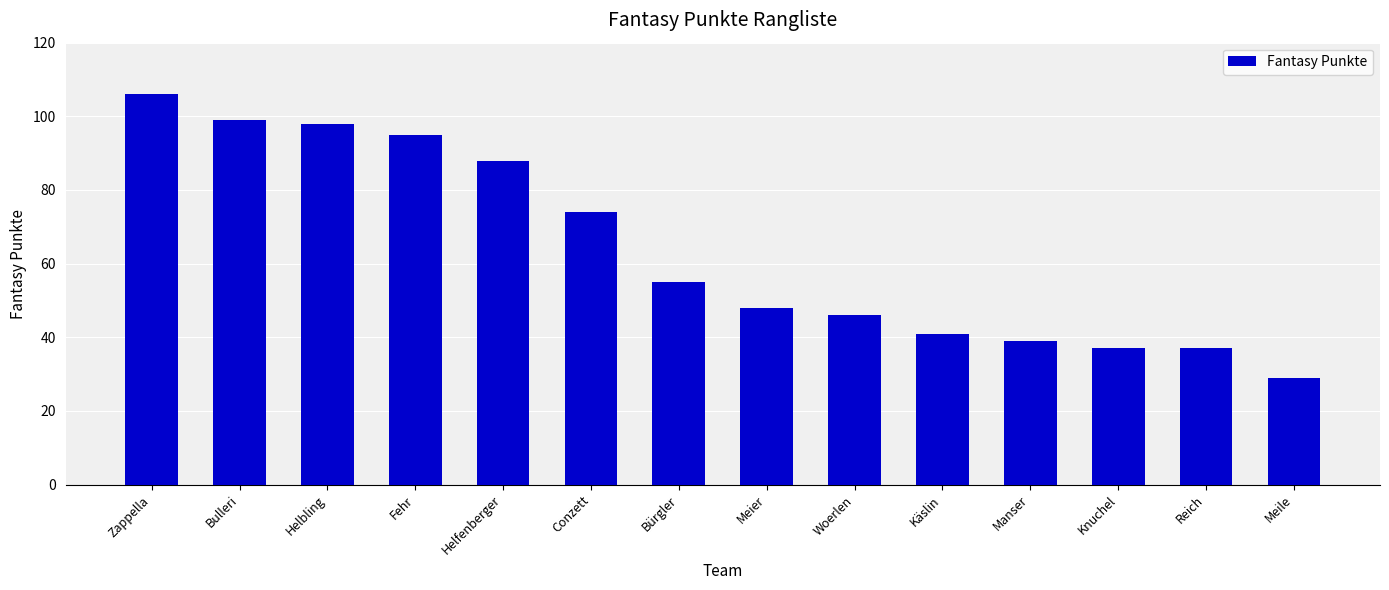

How many values are below 55?

7